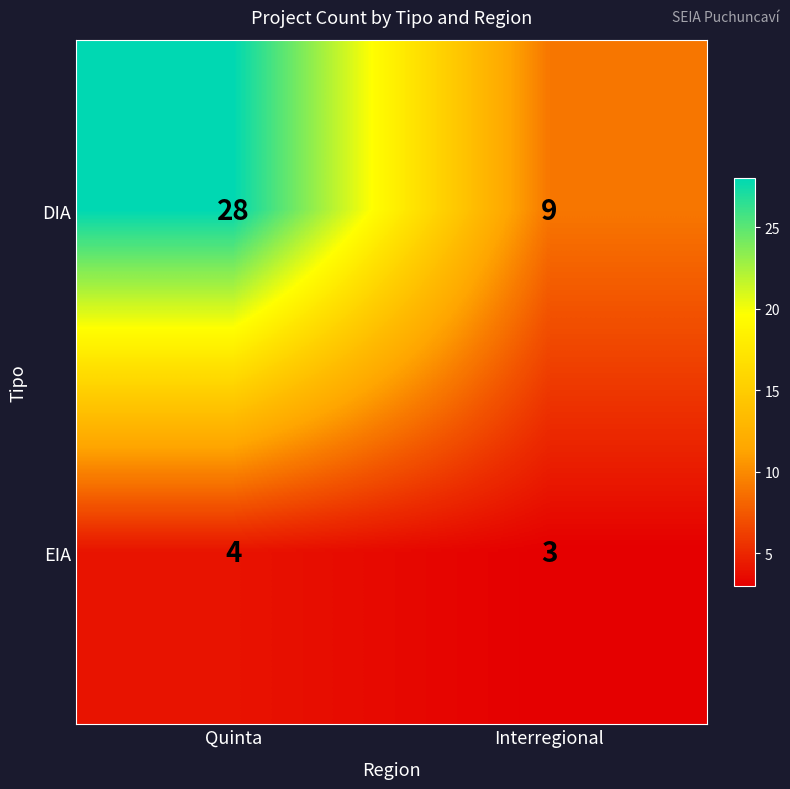

Rank the series by their maximum value, from lowest to highest.

EIA, DIA